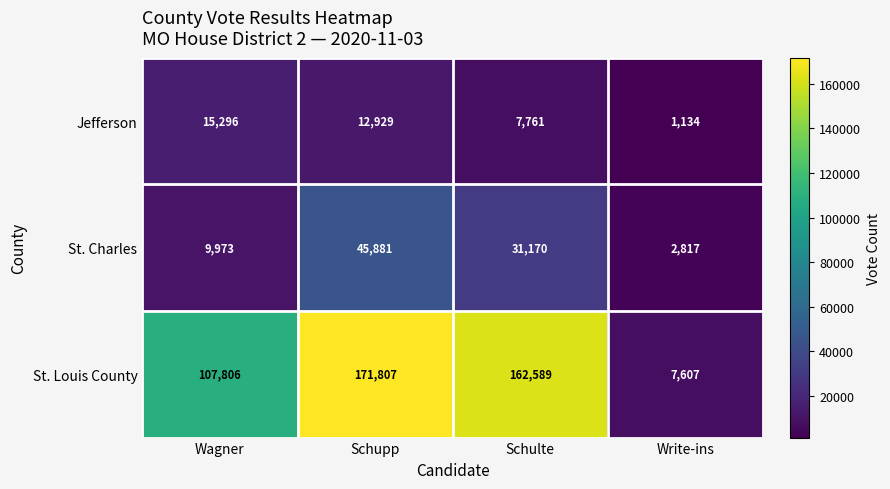

Reading left to right, list all the values displayed in this chart.

Jefferson: 15296	12929	7761	1134
St. Charles: 9973	45881	31170	2817
St. Louis County: 107806	171807	162589	7607